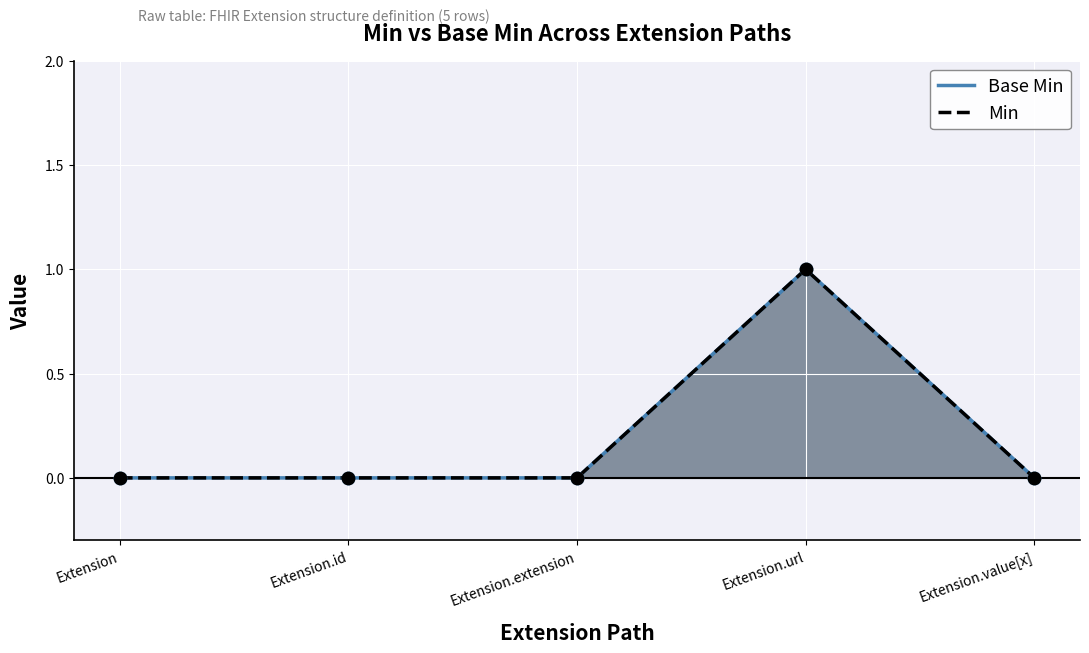

At which category is the sum across all series the highest?

Extension.url